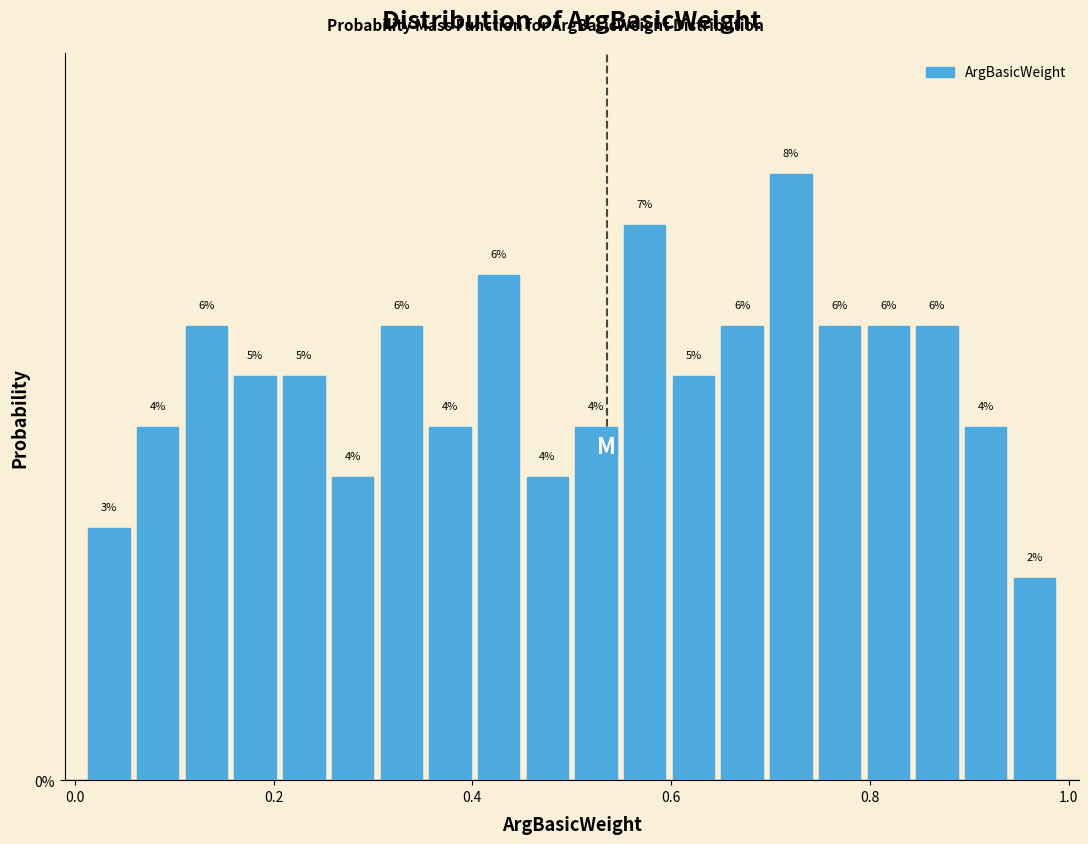

Around what value on the x-axis is the tallest bar? Give the approximate position of its centre, as read against the axis.

0.72